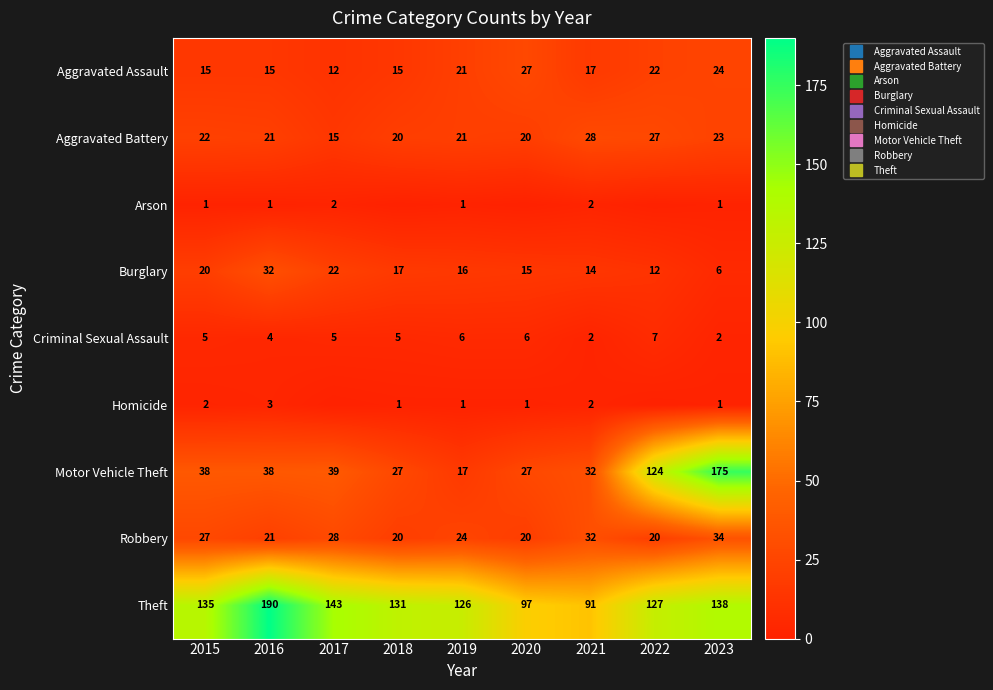

How many categories are shown in the chart?

9